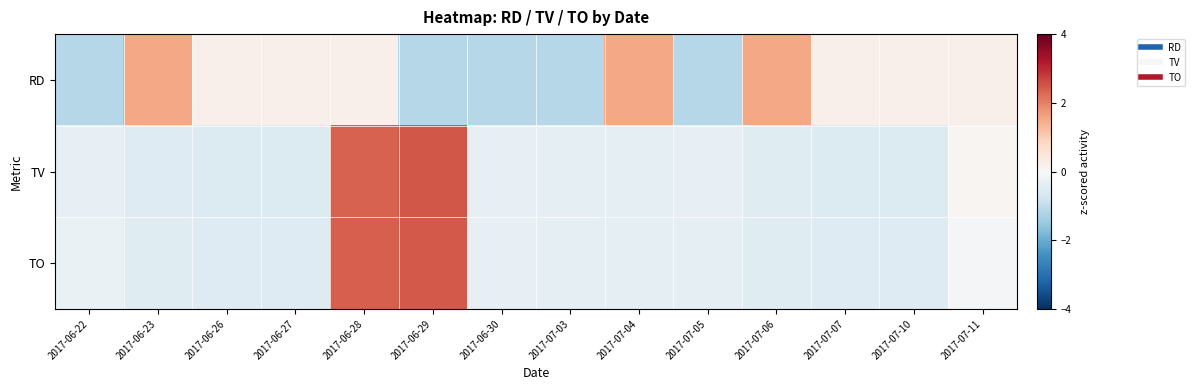

How many data points does each series have?

14